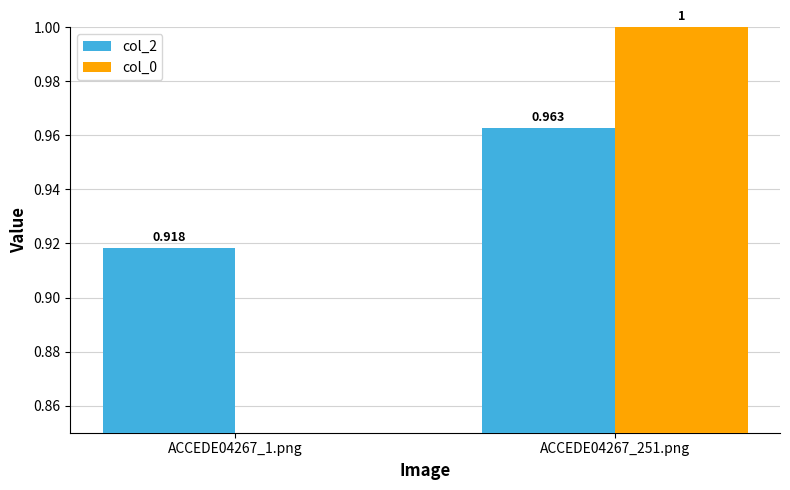

Between ACCEDE04267_1.png and ACCEDE04267_251.png, which series saw the biggest shift?

col_0